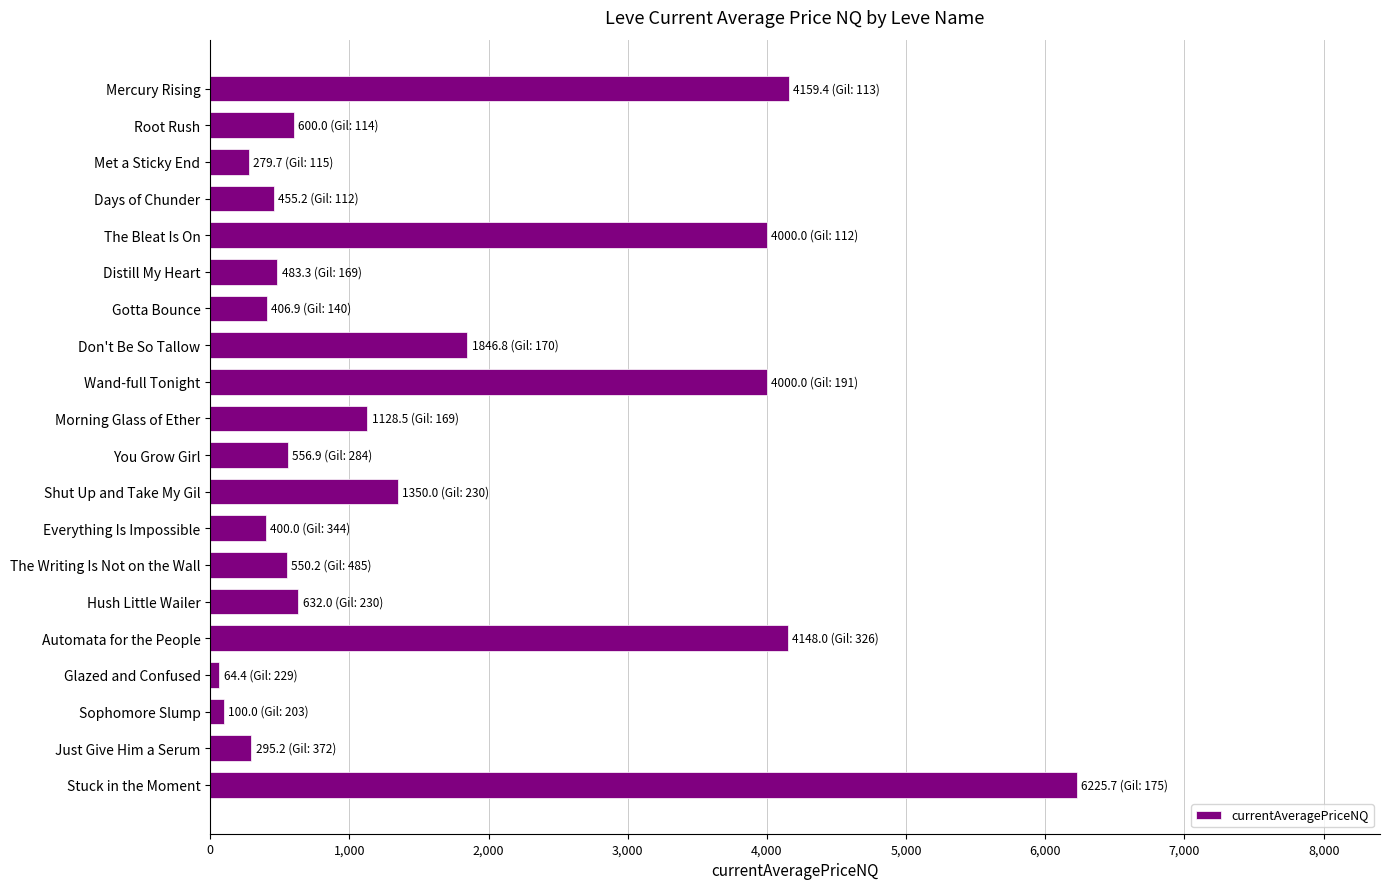

How many data points are less than 600?

10